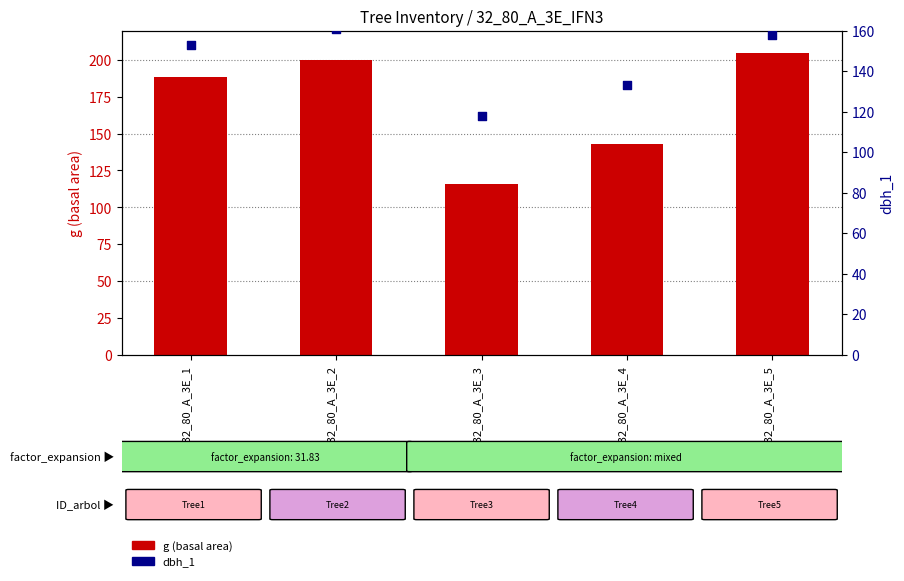

Which series contains the lowest Y value?

g (basal area)